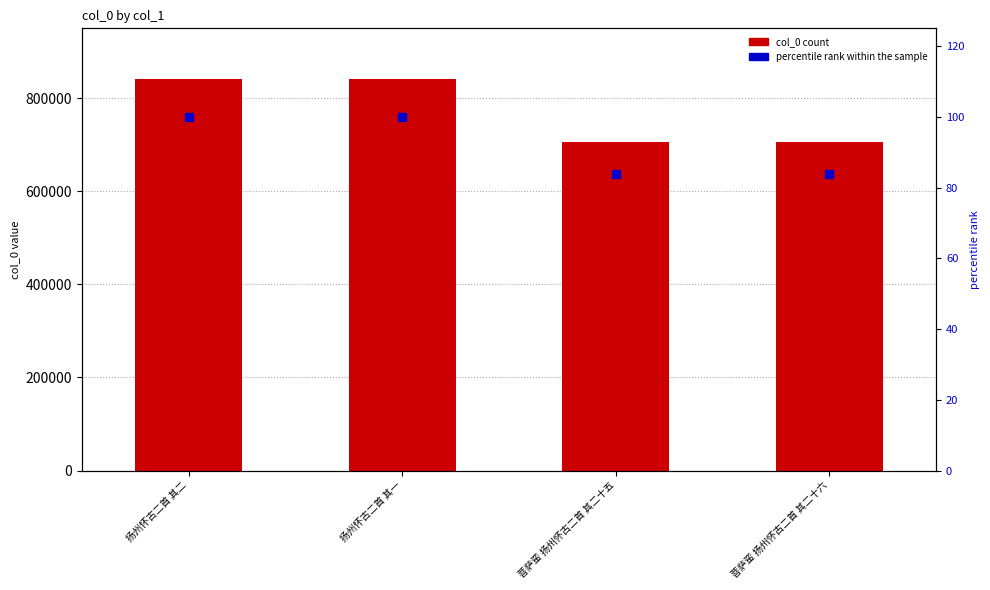

Which series has the widest spread of Y values?

col_0 count